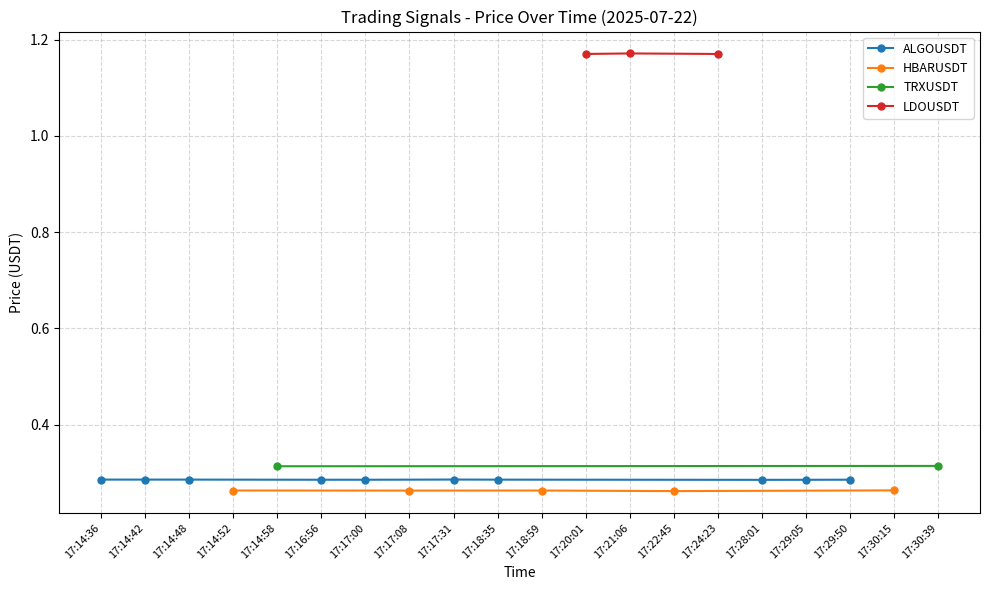

Is it true that the value at 17:24:23 is 1.2?

True